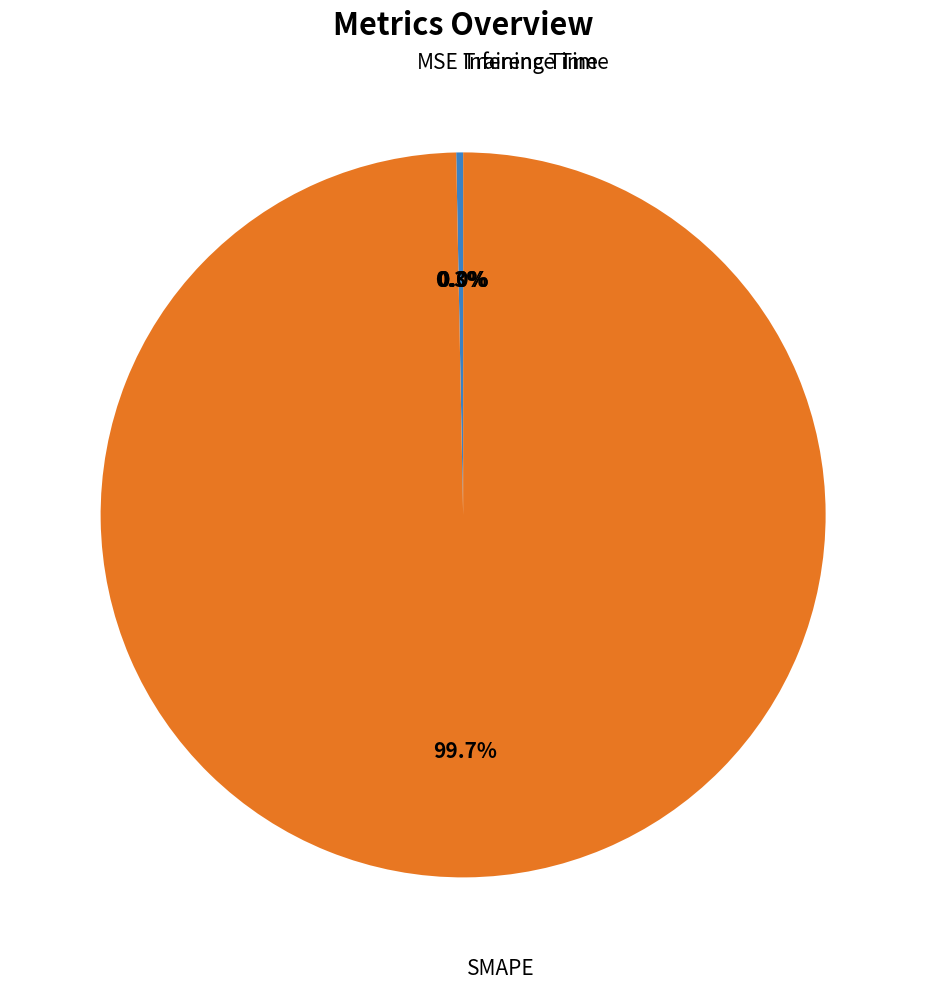

Does any single category account for the majority?

Yes